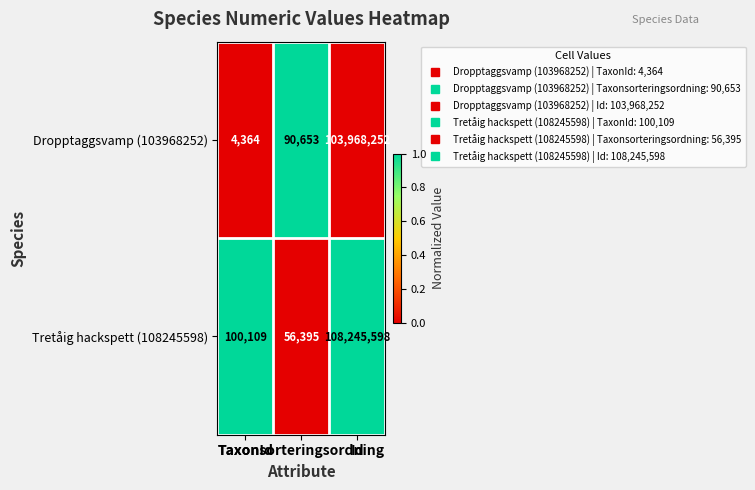

What is the greatest value displayed?

108245598